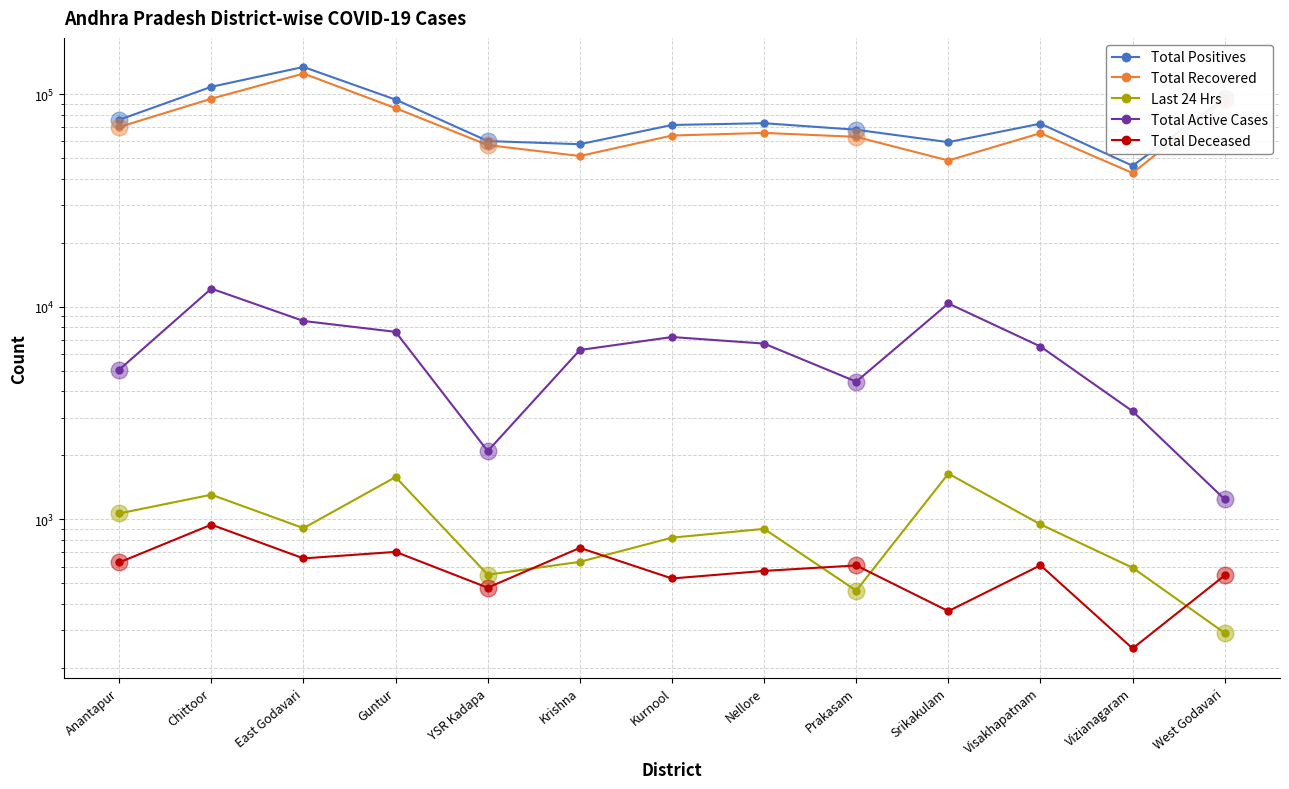

At which category is the sum across all series the highest?

East Godavari